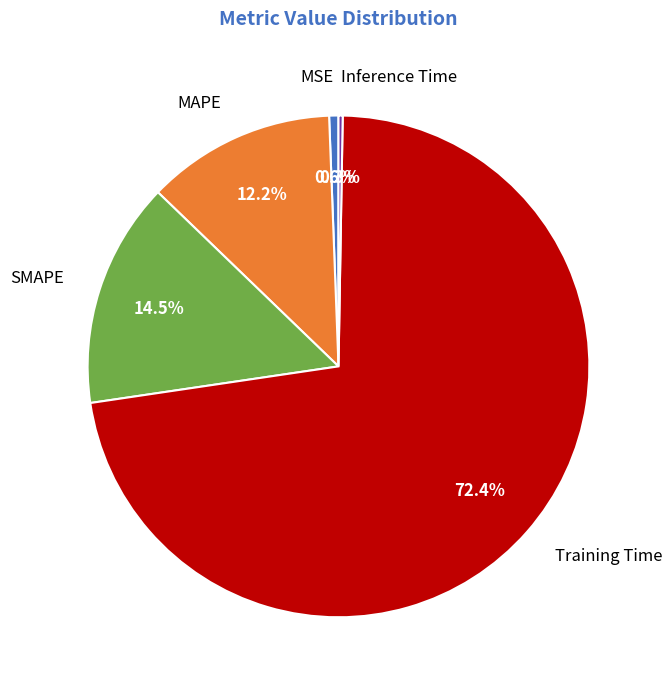

Is the sum of MSE and Training Time greater than half?

Yes